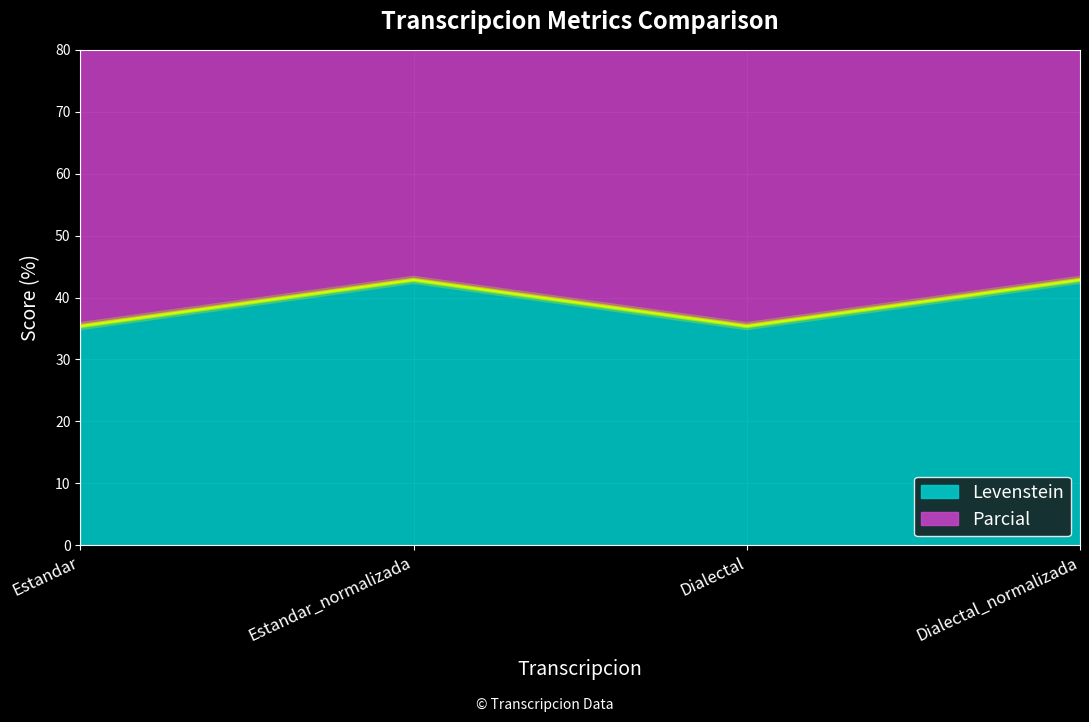

Which category has the highest value in the Levenstein series?

Estandar_normalizada